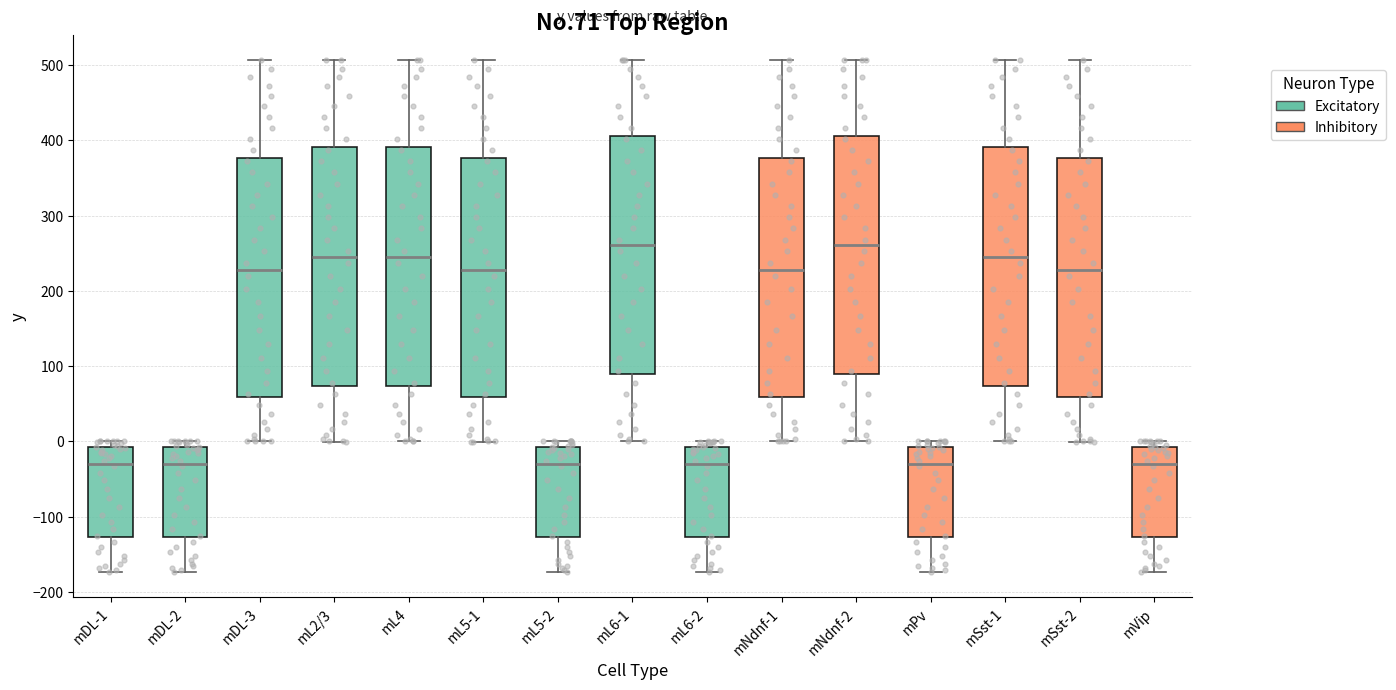

Reading left to right, transcribe this box plot: for each box, give where its median line is, the range the box spans, and where its two whiskers end, as read against the y-axis. The values are not printed on the chart, so give them approximately, as read against the axis.

mDL-1: median -30, box -130 to -10, whiskers -170 to 0
mDL-2: median -30, box -130 to -10, whiskers -170 to 0
mDL-3: median 230, box 60 to 380, whiskers 0 to 510
mL2/3: median 240, box 70 to 390, whiskers 0 to 510
mL4: median 240, box 70 to 390, whiskers 0 to 510
mL5-1: median 230, box 60 to 380, whiskers 0 to 510
mL5-2: median -30, box -130 to -10, whiskers -170 to 0
mL6-1: median 260, box 90 to 410, whiskers 0 to 510
mL6-2: median -30, box -130 to -10, whiskers -170 to 0
mNdnf-1: median 230, box 60 to 380, whiskers 0 to 510
mNdnf-2: median 260, box 90 to 410, whiskers 0 to 510
mPv: median -30, box -130 to -10, whiskers -170 to 0
mSst-1: median 240, box 70 to 390, whiskers 0 to 510
mSst-2: median 230, box 60 to 380, whiskers 0 to 510
mVip: median -30, box -130 to -10, whiskers -170 to 0